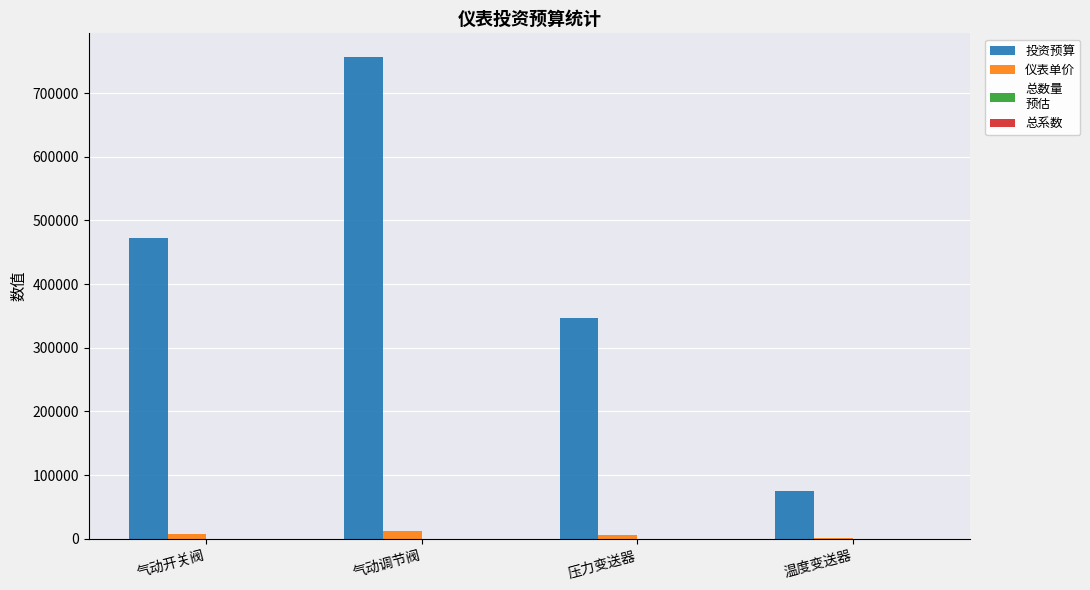

At which category does the chart reach its peak across all series?

气动调节阀